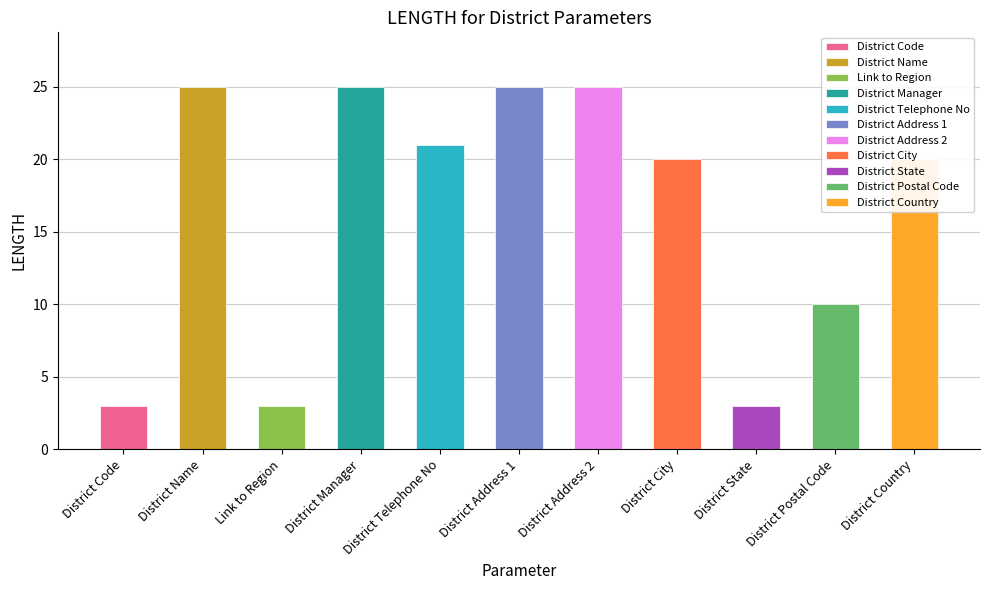

How many bars are there in total?

11